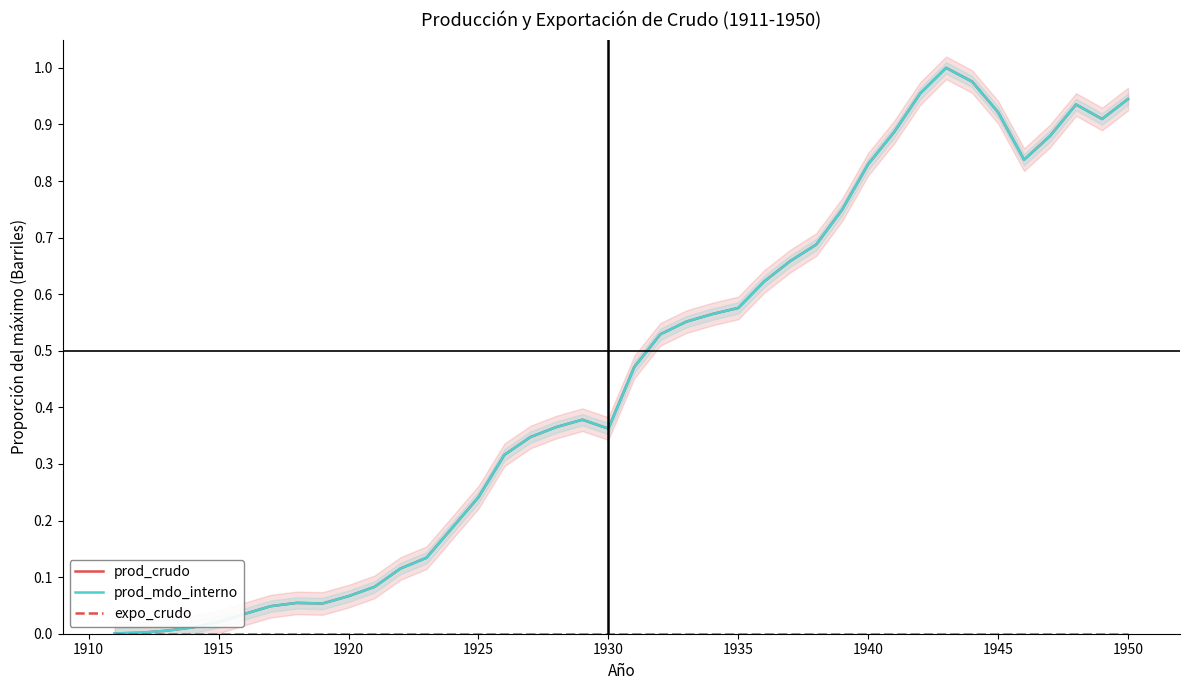

True or false: prod_crudo and prod_mdo_interno cross at least once.

False